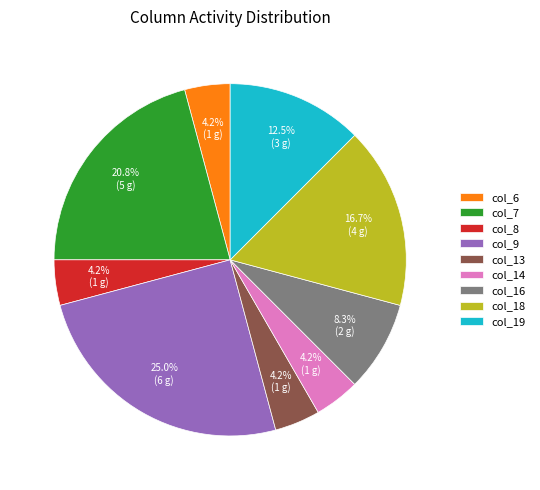

Which has a higher value, col_18 or col_13?

col_18